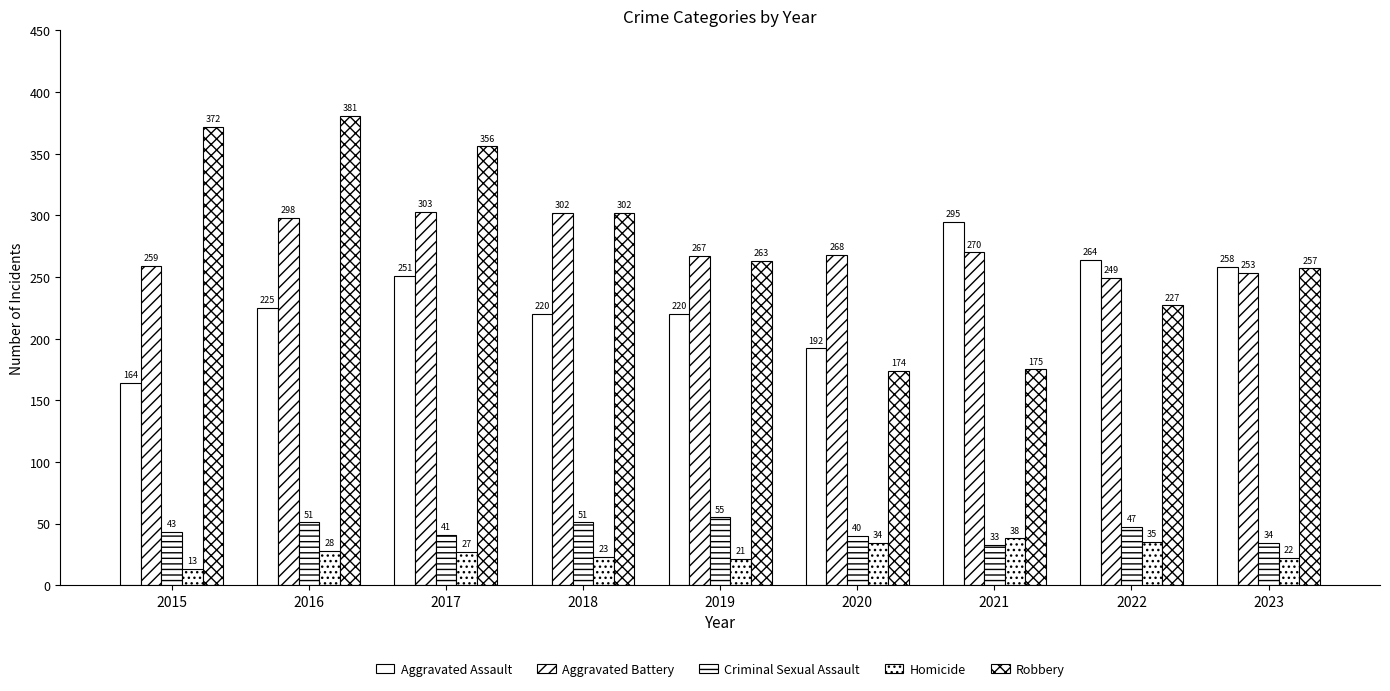

How many bars are there in total?

45